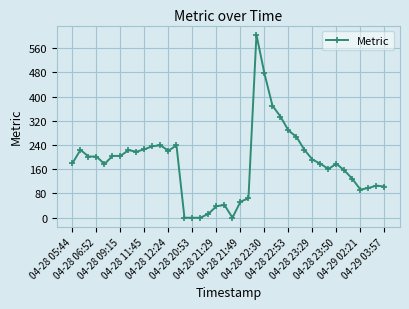

What is the greatest value displayed?

604